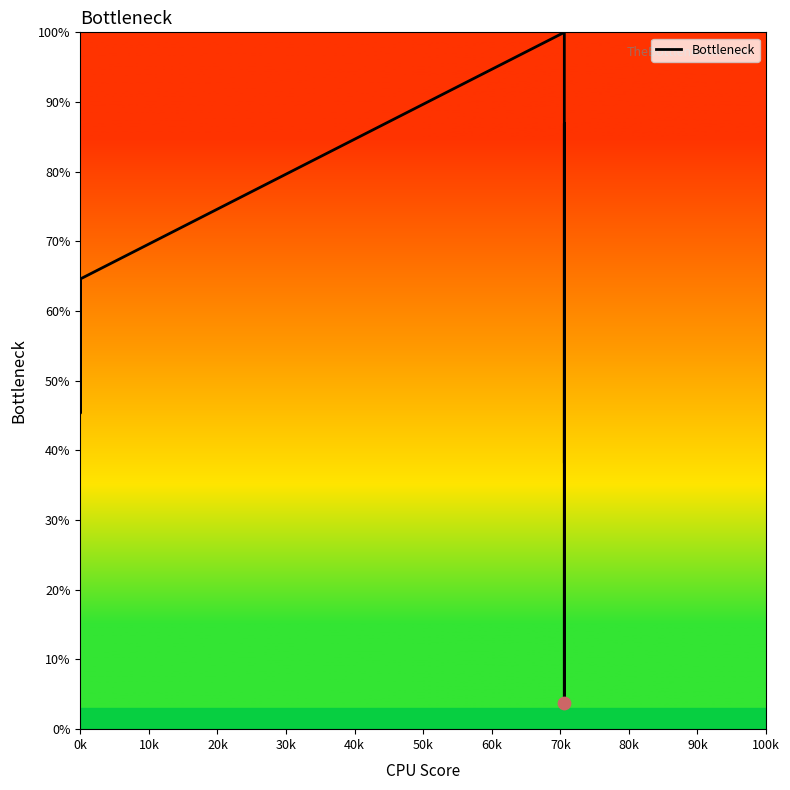

What is the smallest value displayed?

3.7